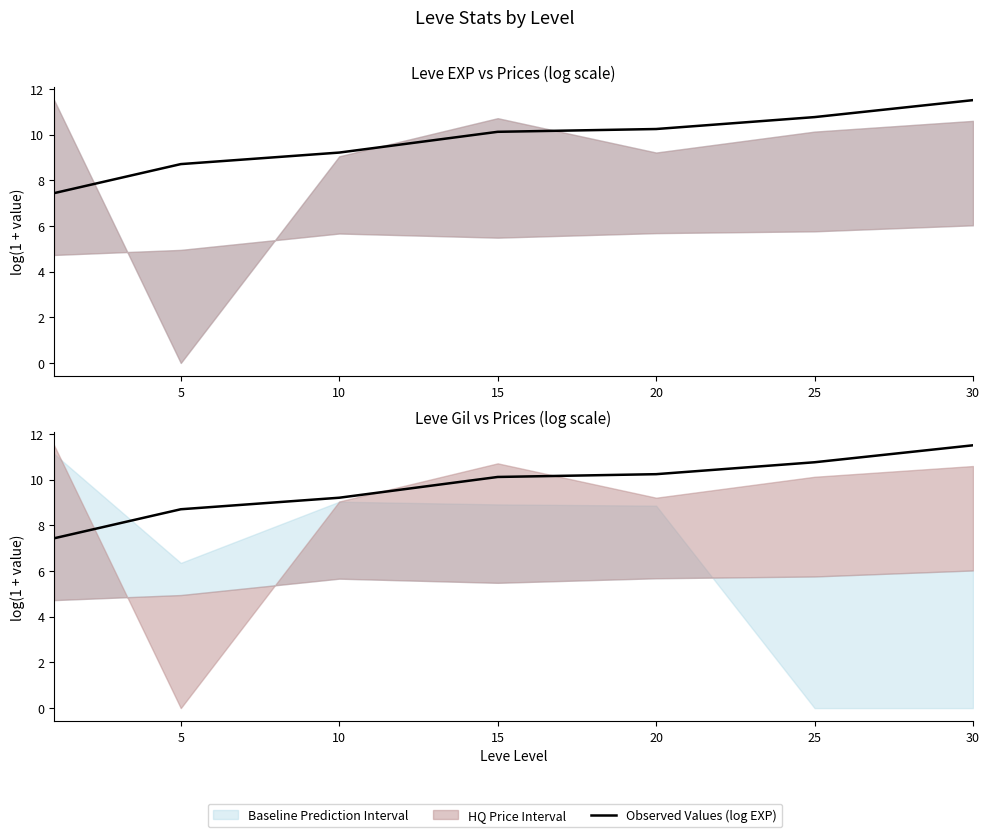

Which label corresponds to the largest value in the chart?

30